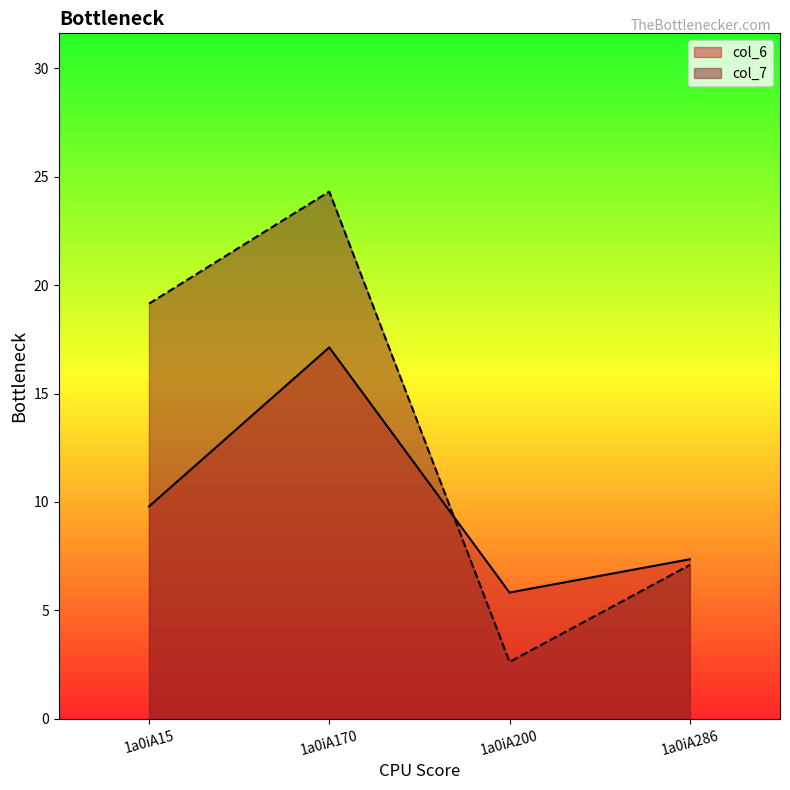

What is the total value across all series at 1a0iA200?

8.5